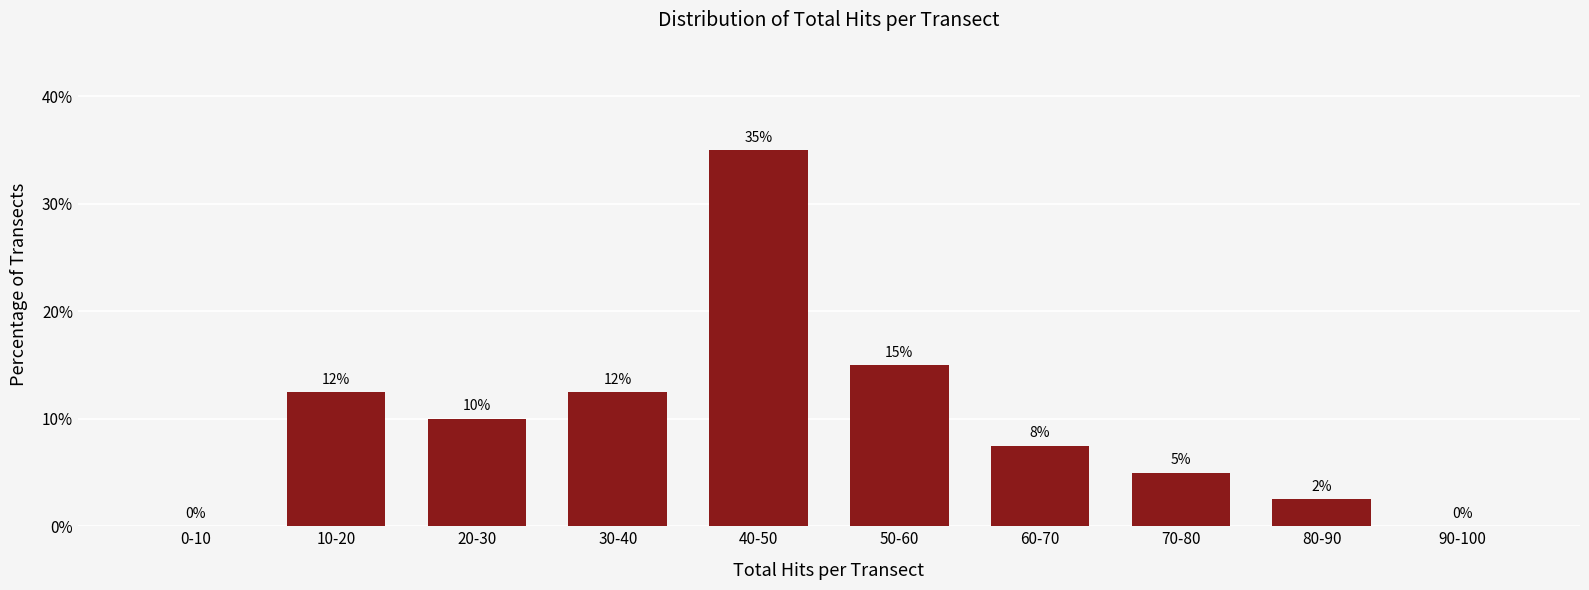

Where does the data first go above 10?

10-20